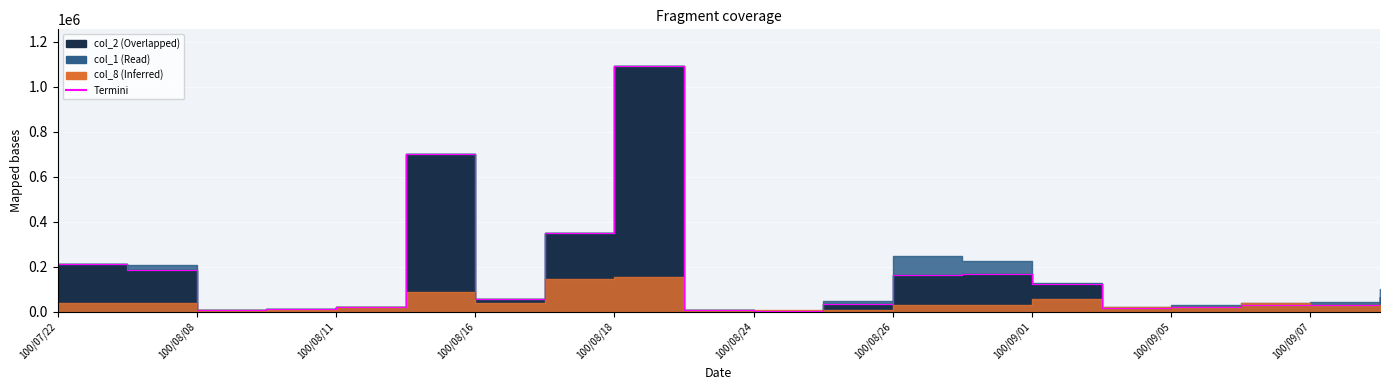

What is the approximate value at 11?

34500